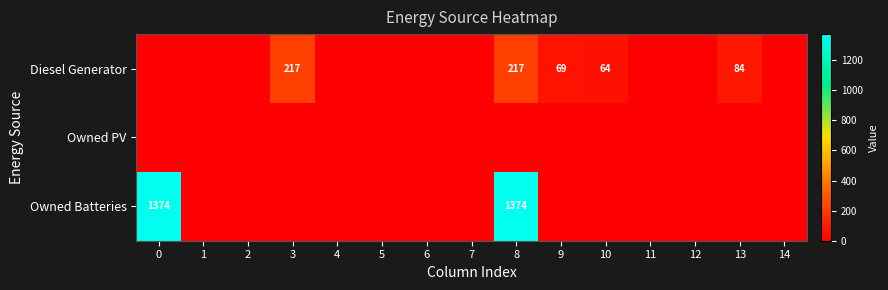

What is the greatest value displayed?

1374